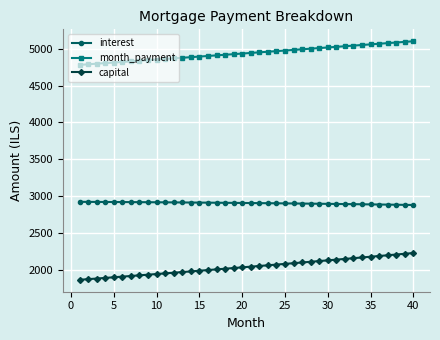

What is the difference between the maximum and minimum values in the month_payment series?

321.0